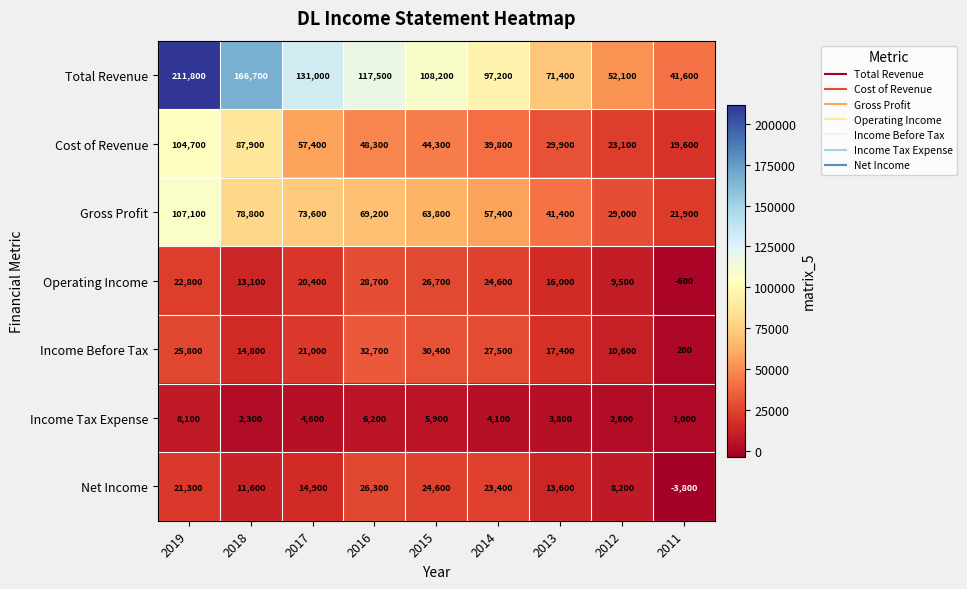

Count the number of data series in this chart.

7